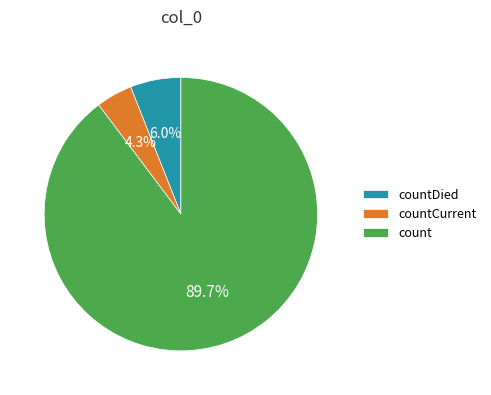

To the nearest percent, what is the difference between the countCurrent and countDied slice percentages?

2%